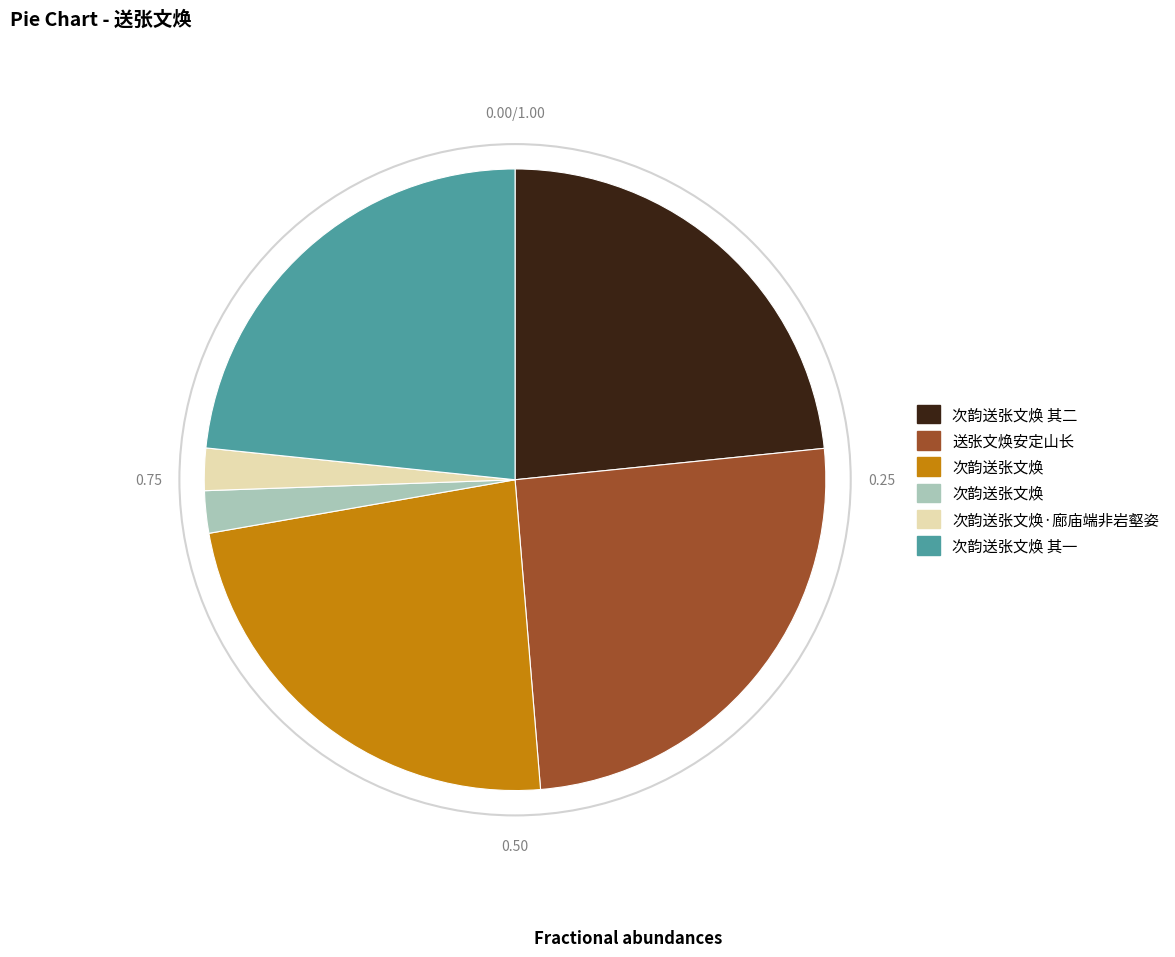

To the nearest percent, what is the average slice percentage?

17%